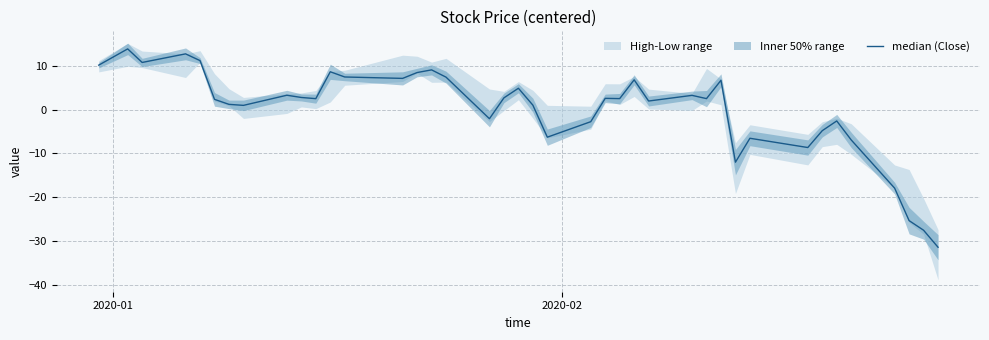

What is the greatest value displayed?

13.8